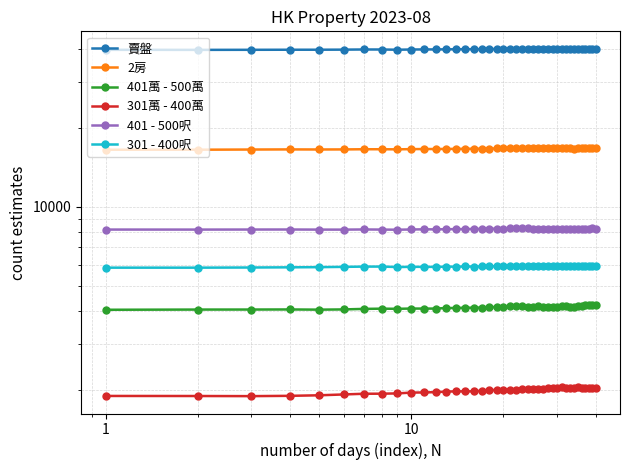

What is the difference between the second highest and minimum values in the 401 - 500呎 series?

96